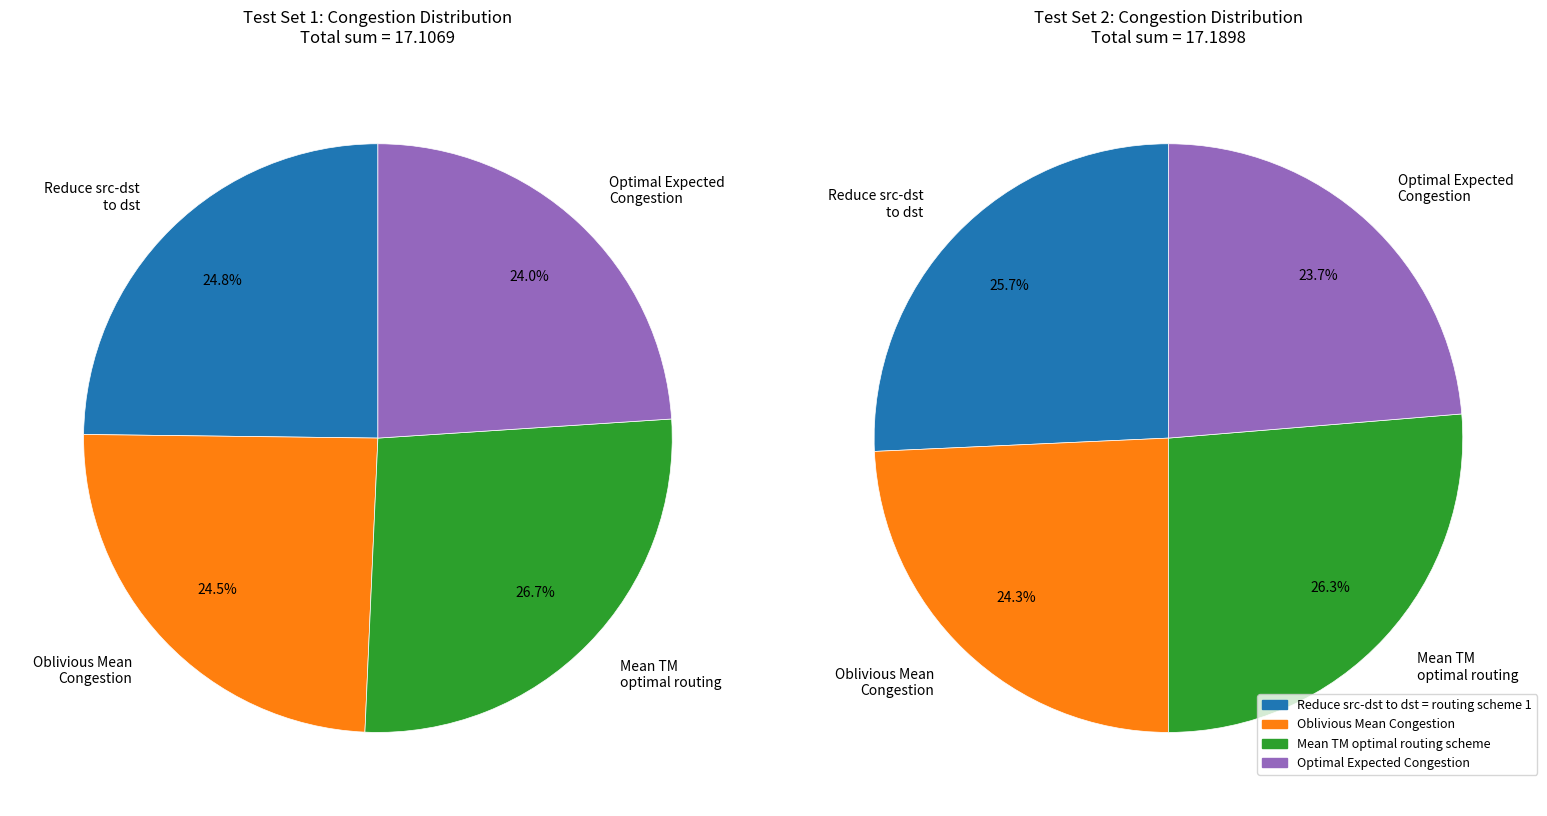

What is the change in value from Oblivious Mean Congestion to Mean Traffic Matrix optimal routing?

+0.4